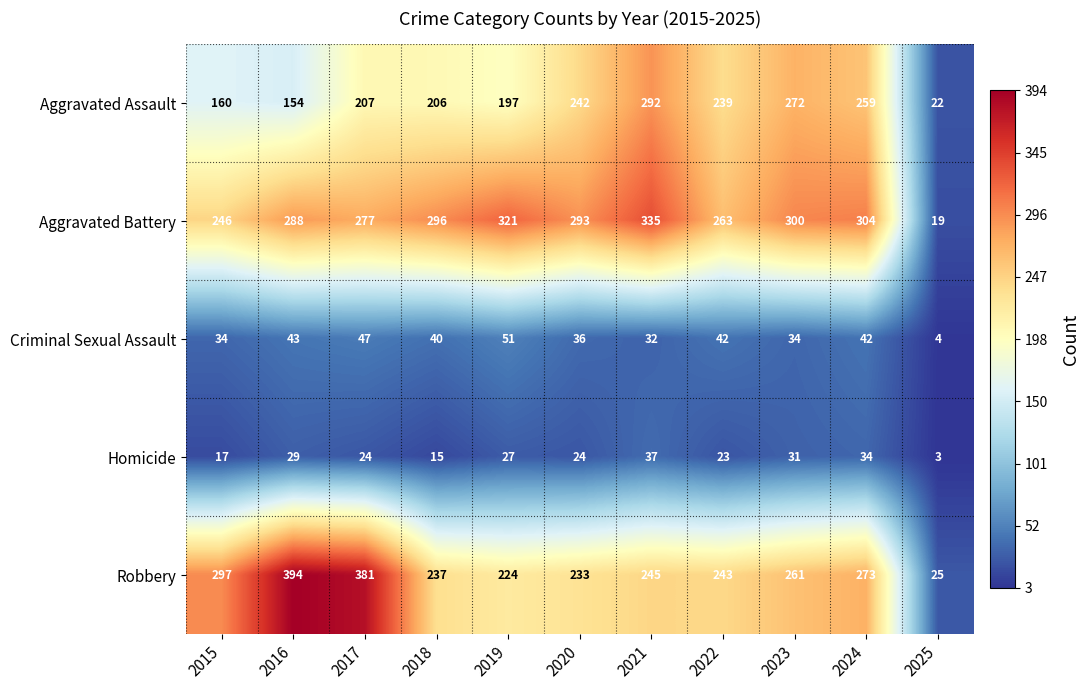

At which label is Aggravated Battery closest to 177?

2015